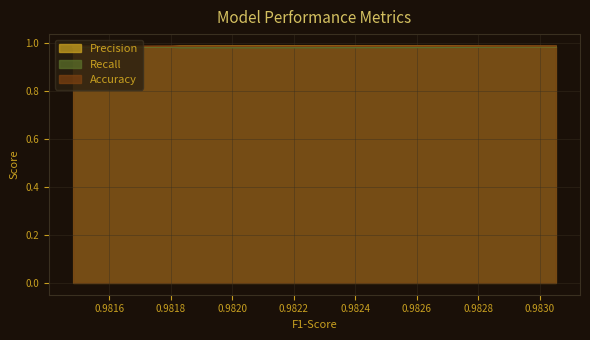

What is the average value of the Accuracy series?

1.0